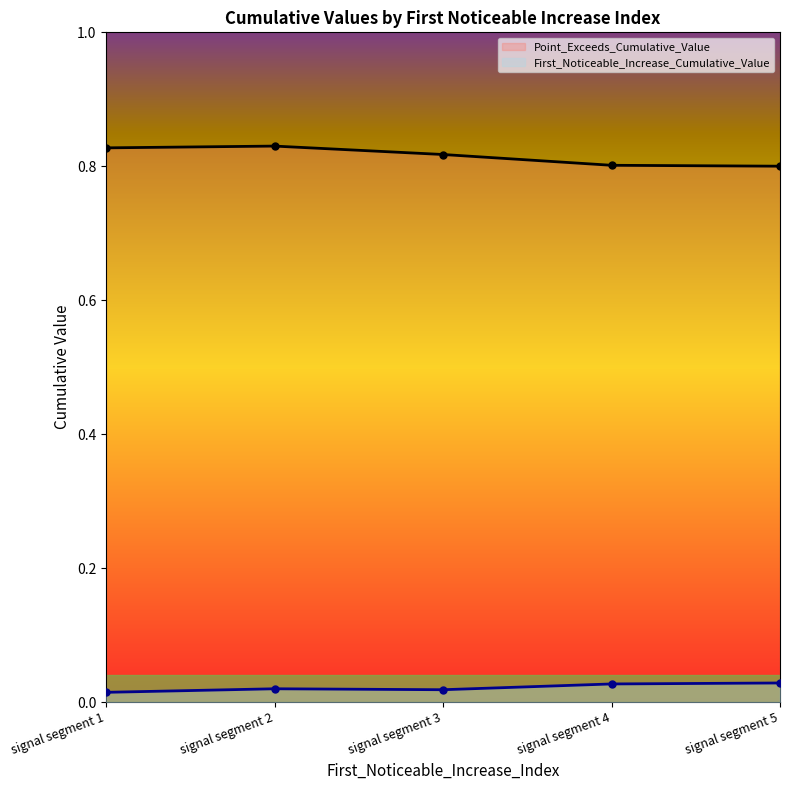

Which has a higher value, signal segment 3 or signal segment 1?

signal segment 3